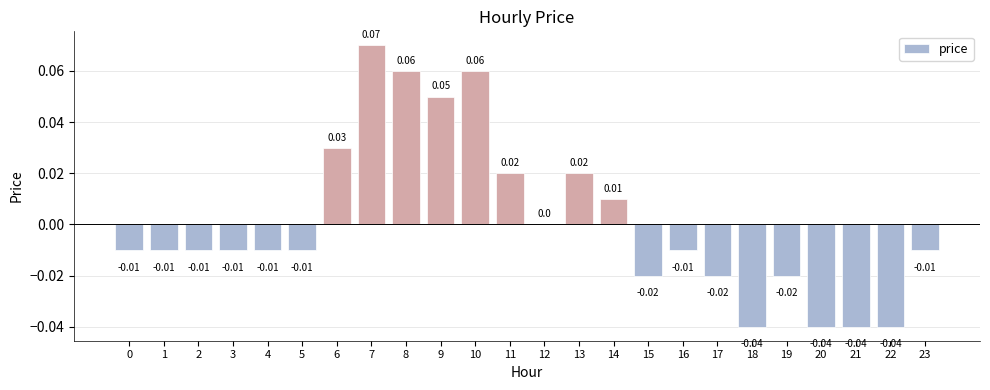

Count the number of data series in this chart.

1